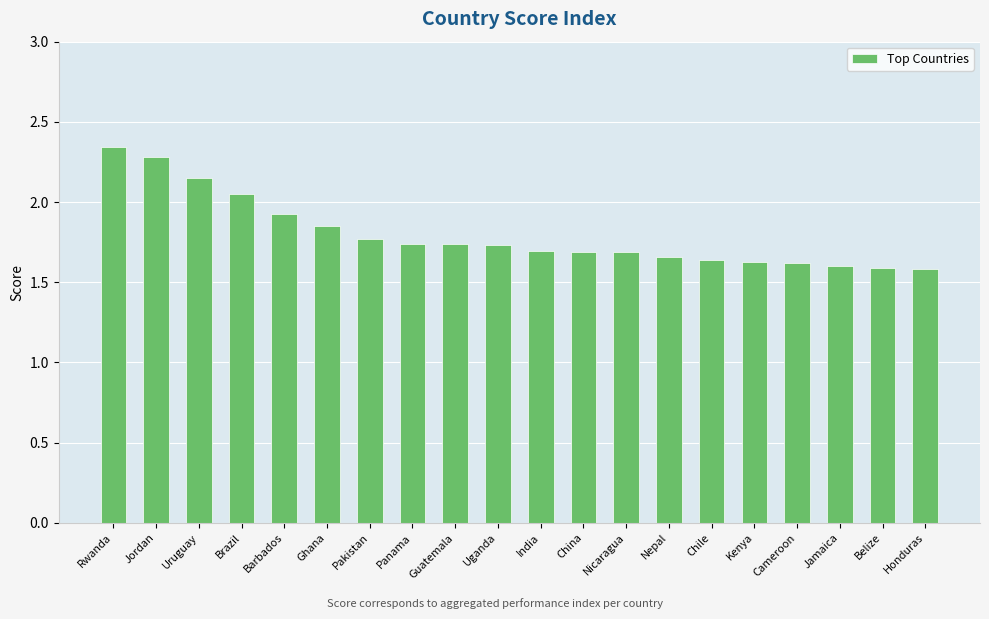

Which category has the highest value across all series?

Rwanda